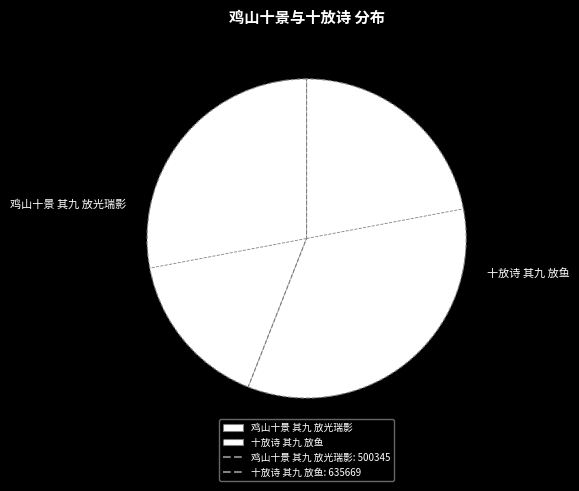

Which category accounts for the majority?

十放诗 其九 放鱼